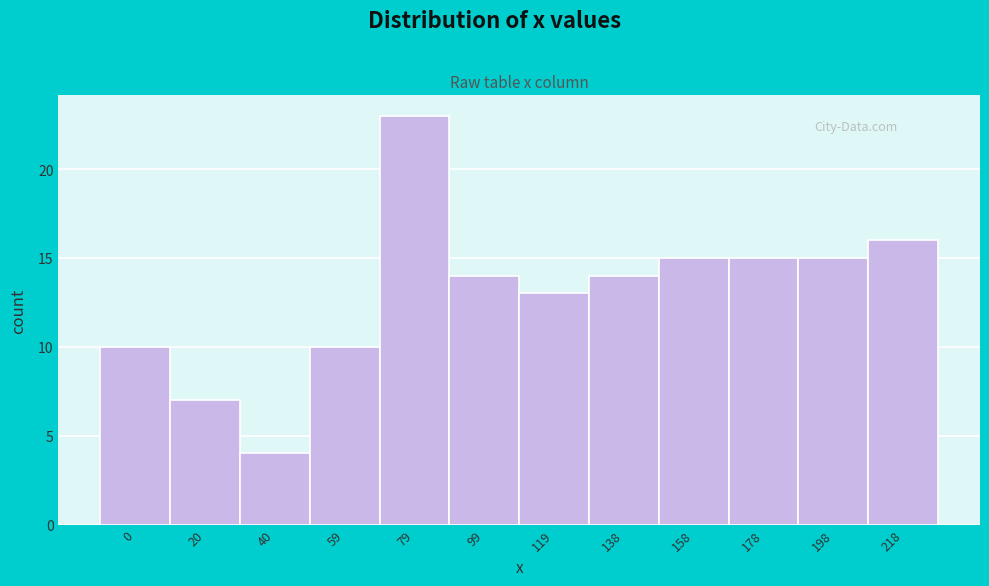

Reading right to left, transcribe all the data shown in this chart.

218=16	198=15	178=15	158=15	138=14	119=13	99=14	79=23	59=10	40=4	20=7	0=10